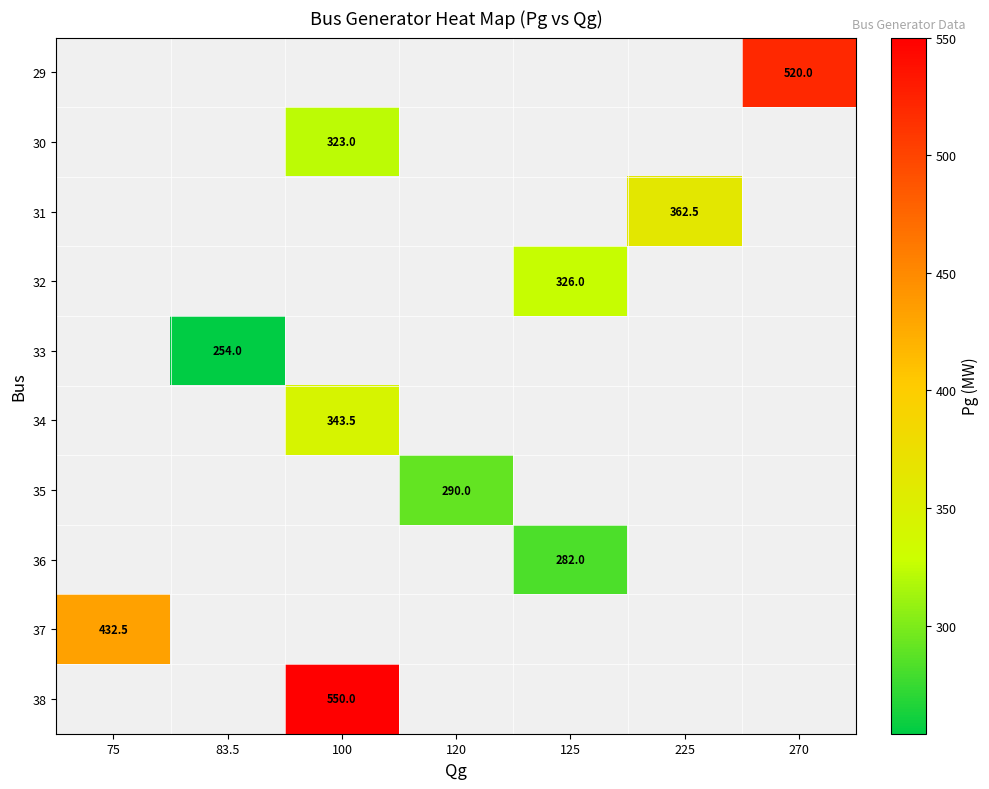

The 29 series shows 308.5 at 270. True or false?

False